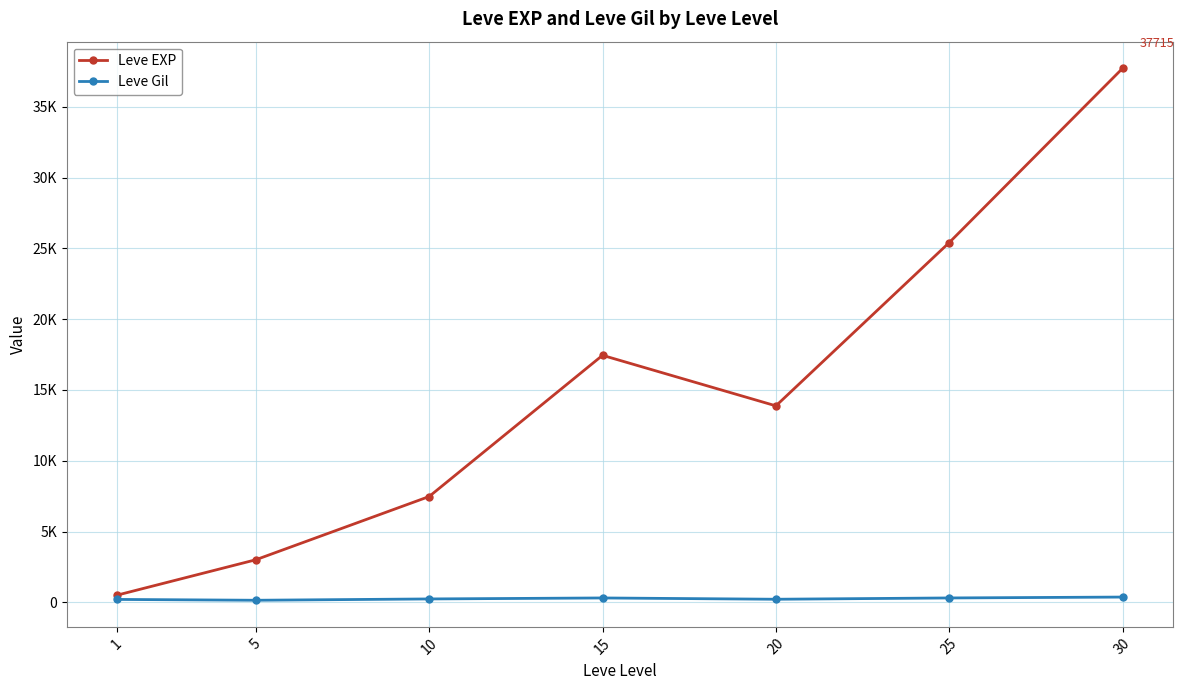

True or false: Leve EXP and Leve Gil cross at least once.

False